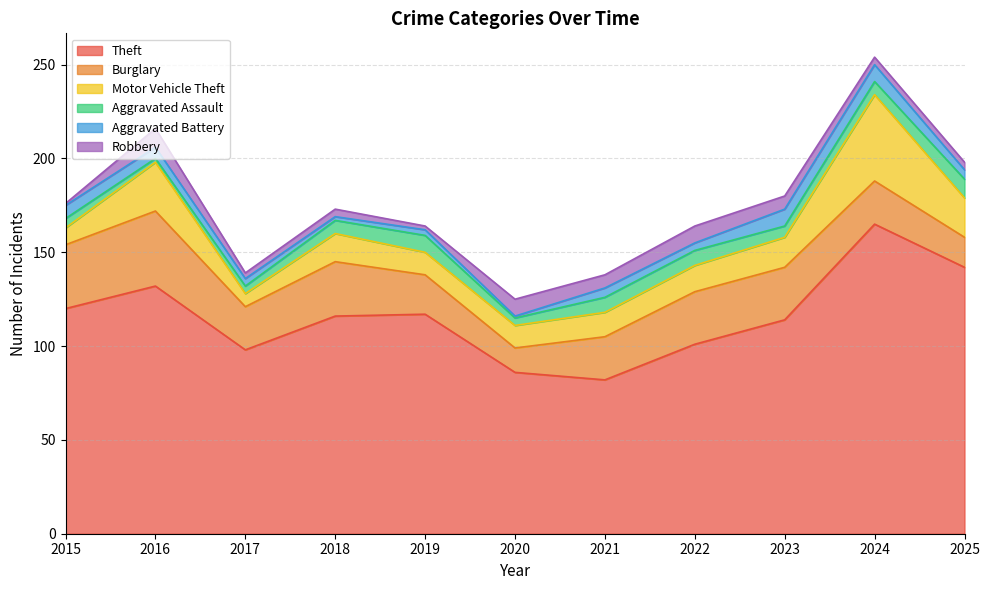

Reading left to right, what are all the values shown in this chart?

Theft: 120	132	98	116	117	86	82	101	114	165	142
Burglary: 34	40	23	29	21	13	23	28	28	23	16
Motor Vehicle Theft: 9	26	7	15	12	12	13	14	16	46	21
Aggravated Assault: 5	2	4	7	9	4	8	8	6	7	10
Aggravated Battery: 7	6	4	2	3	1	5	4	9	9	5
Robbery: 1	10	3	4	2	9	7	9	7	4	4